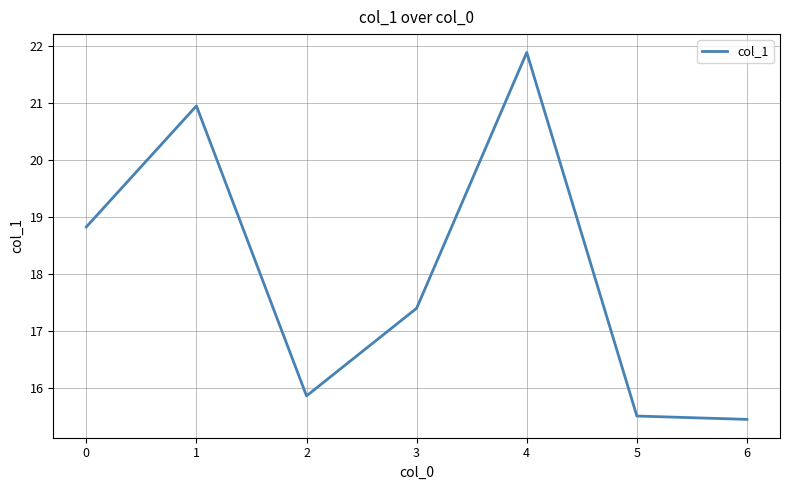

What is the greatest value displayed?

21.9